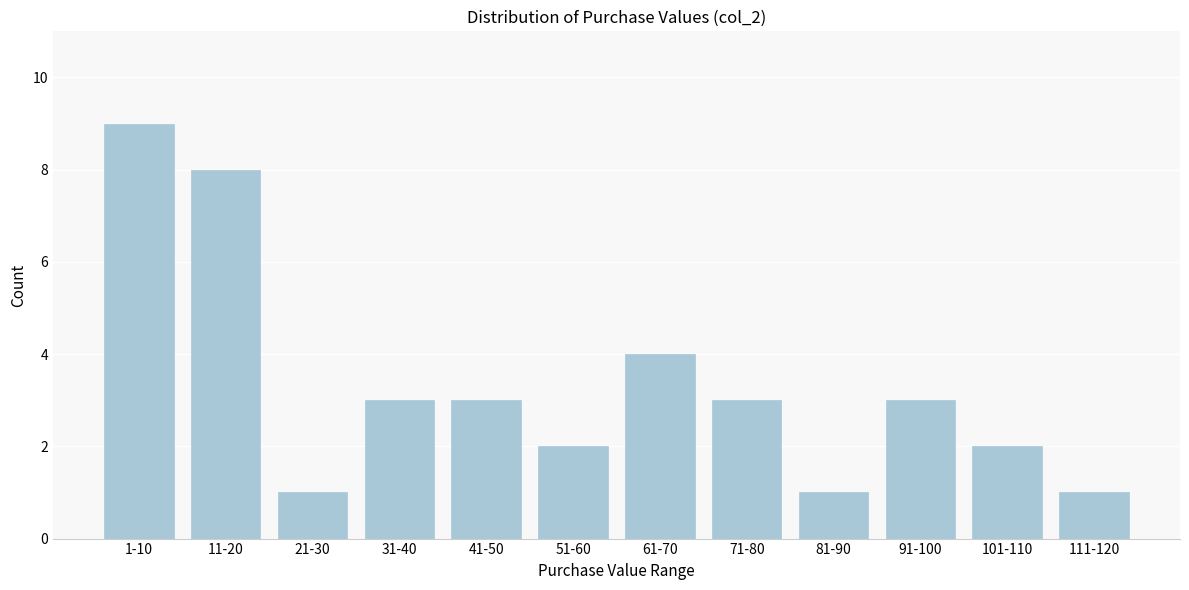

Reading left to right, transcribe all the data shown in this chart.

1-10=9	11-20=8	21-30=1	31-40=3	41-50=3	51-60=2	61-70=4	71-80=3	81-90=1	91-100=3	101-110=2	111-120=1